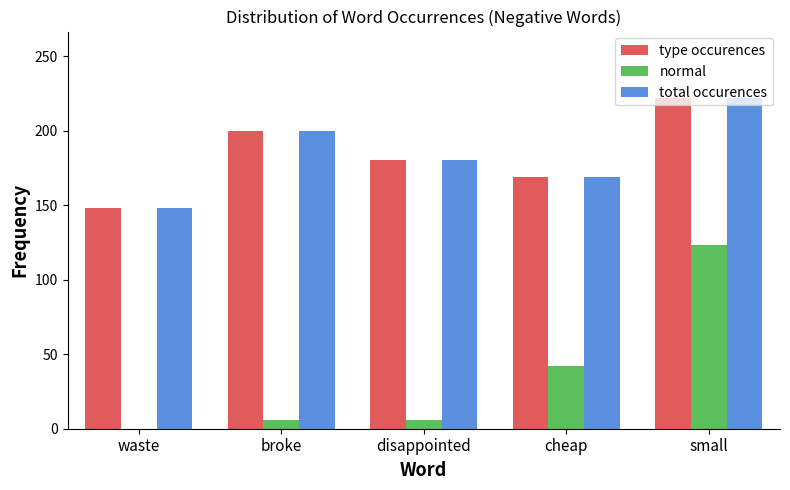

How many groups of bars are there?

5